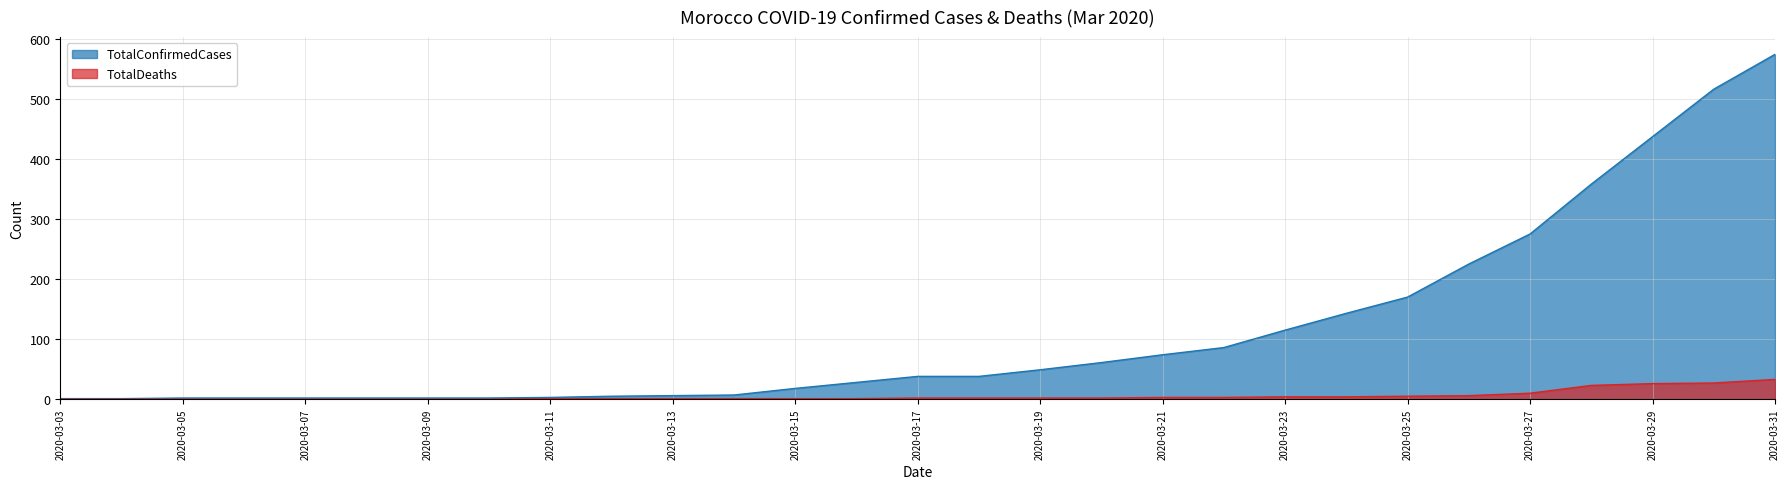

What is the greatest value displayed?

574